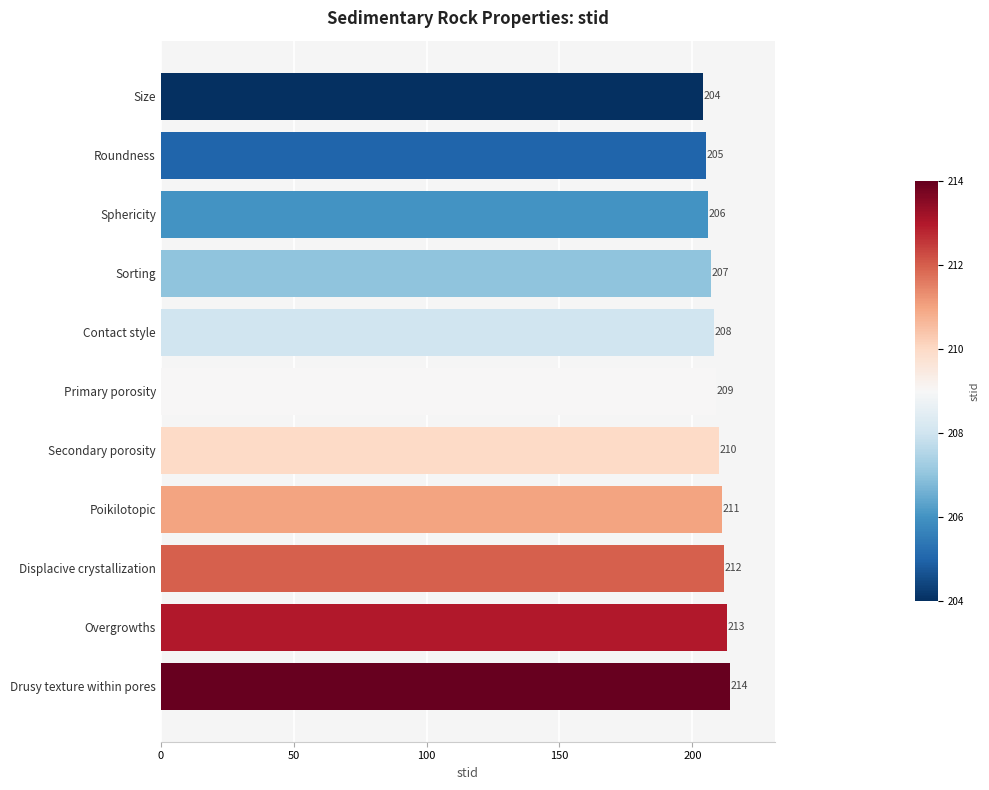

What is the difference between the values at Drusy texture within pores and Sorting?

7